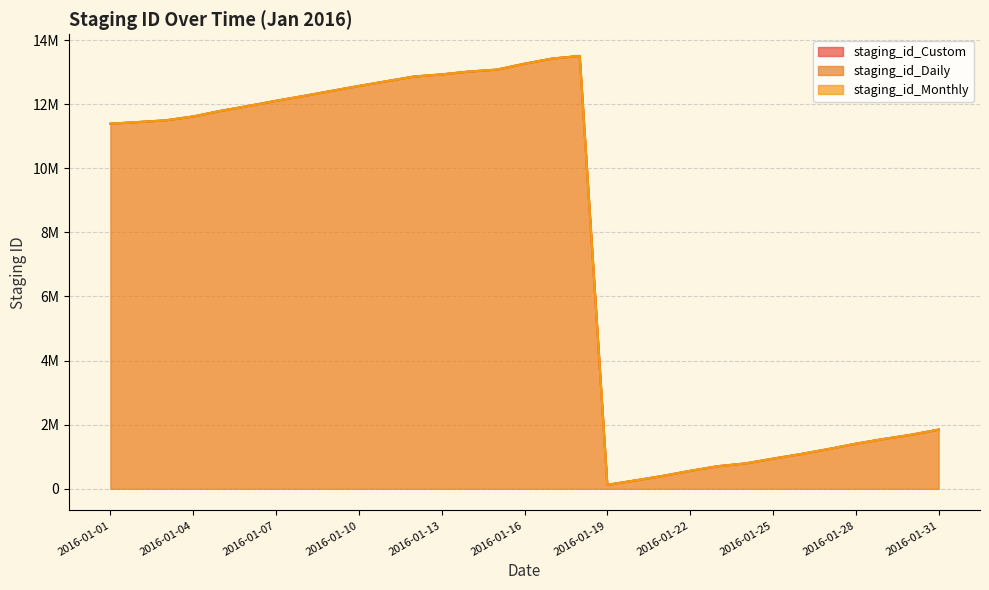

True or false: staging_id_Daily and staging_id_Monthly intersect in this chart.

False